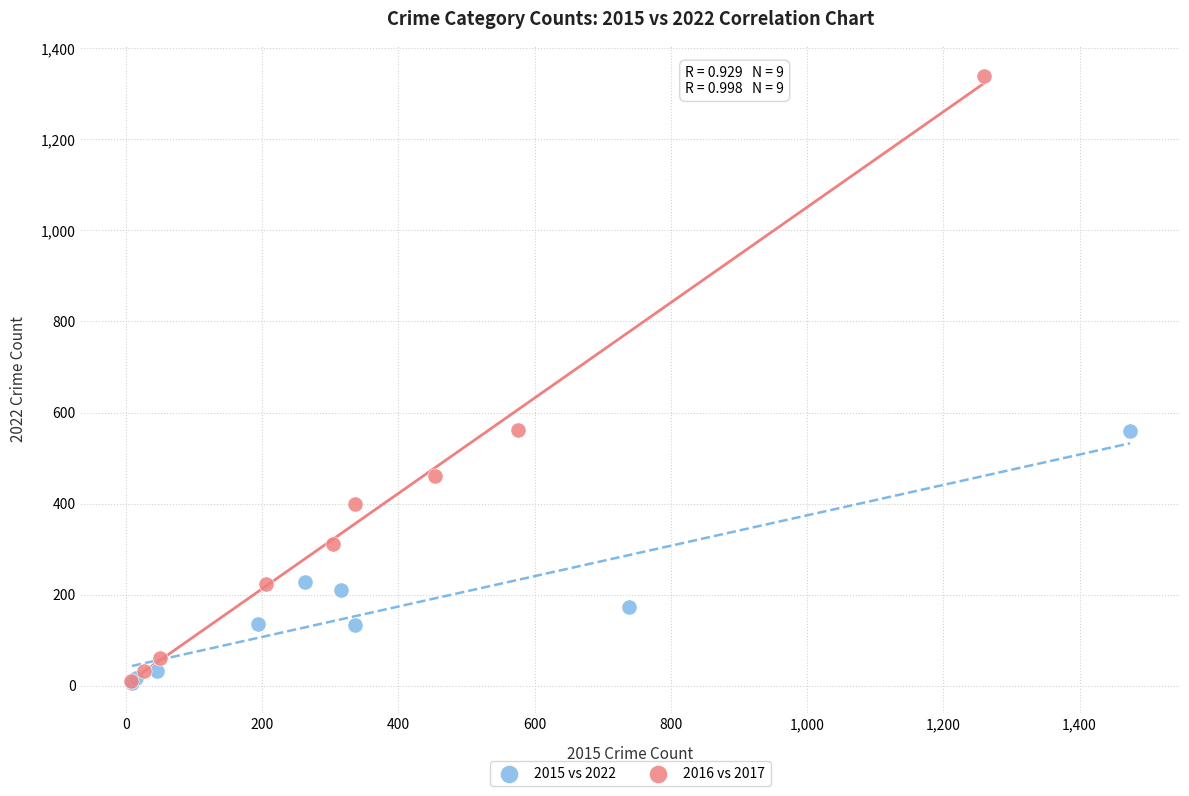

Which series contains the highest Y value?

2016 vs 2017